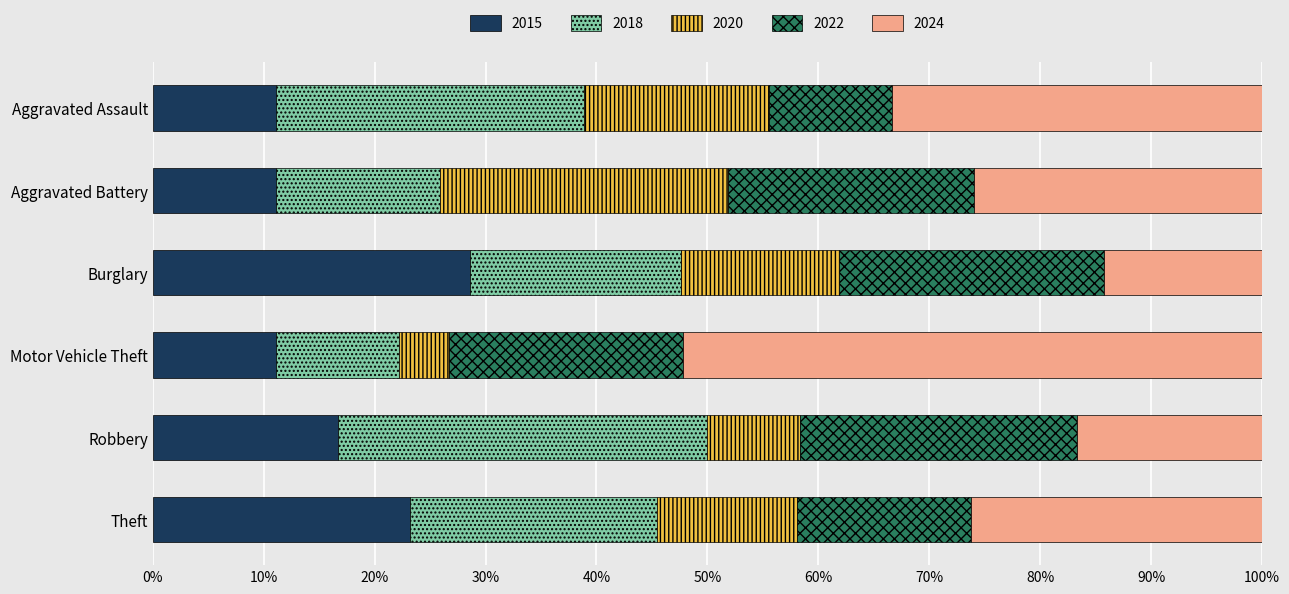

What is the highest value of the 2015 series?

28.6